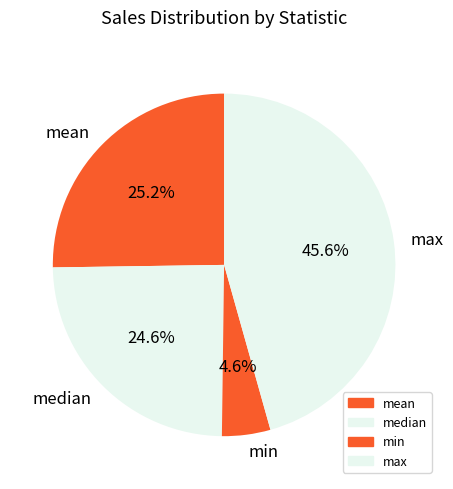

Which slice is the smallest?

min